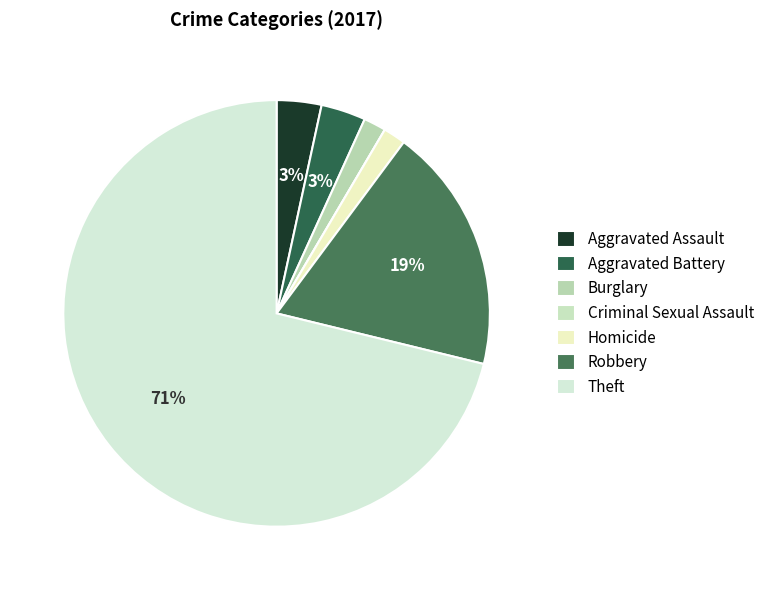

True or false: Theft accounts for 58% of the total.

False